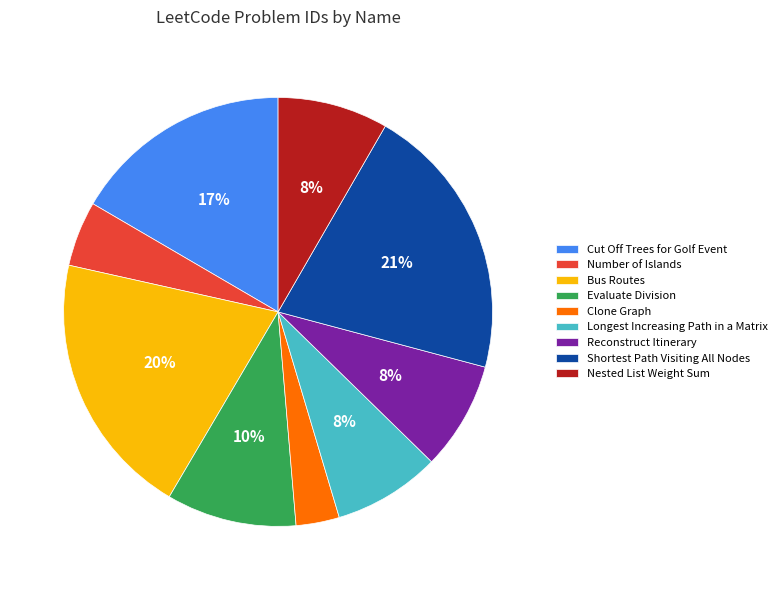

Count the number of slices in the pie.

9